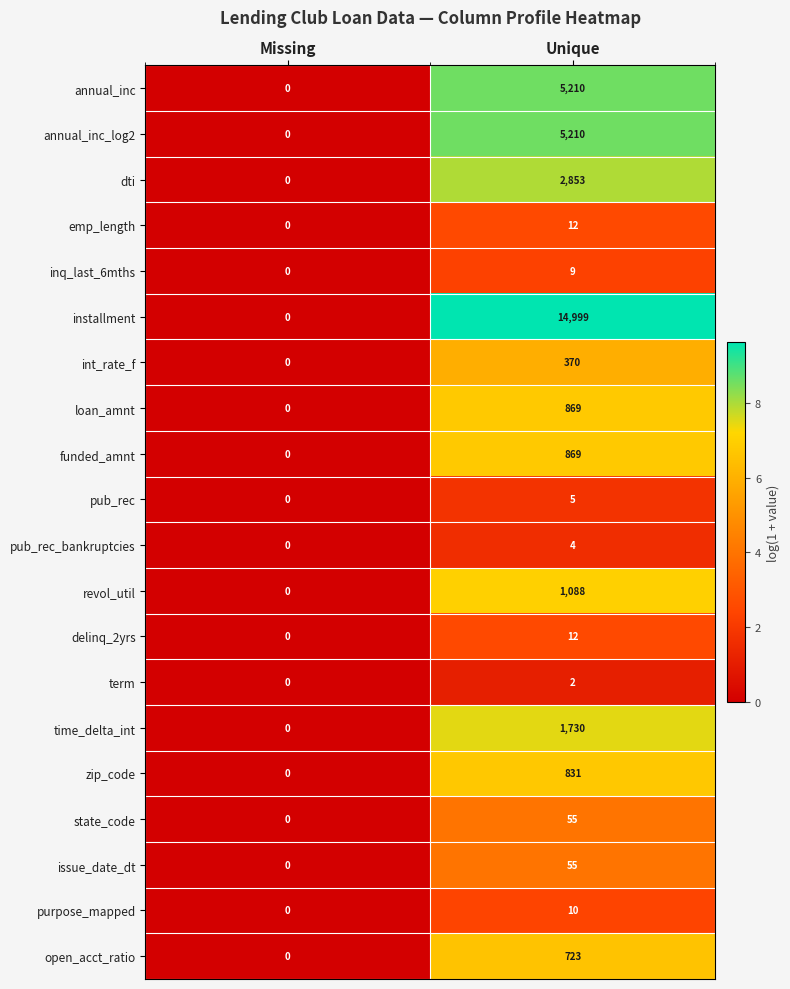

List the labels in order of inq_last_6mths value, largest first.

Unique, Missing